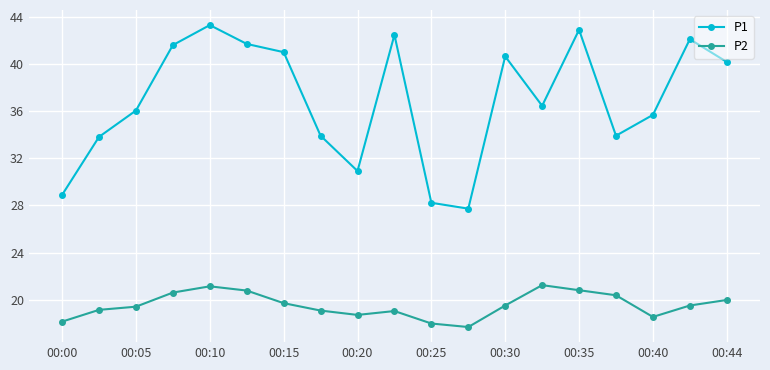

What is the average value of the P1 series?

36.9